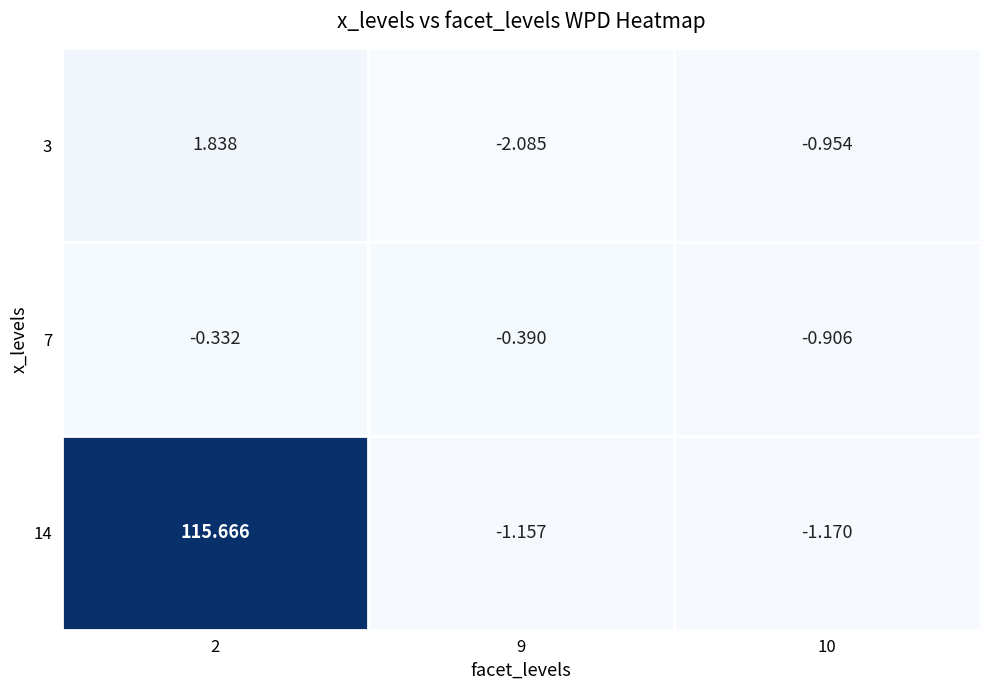

At 2, list the series in order from smallest to largest.

7, 3, 14